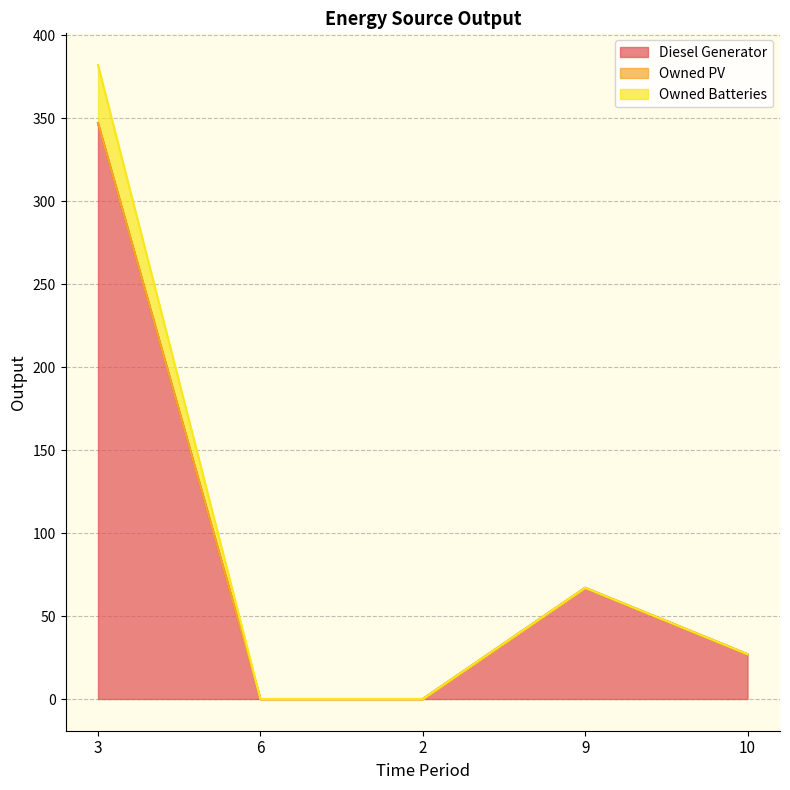

Does the chart display data point markers on the line(s)?

No